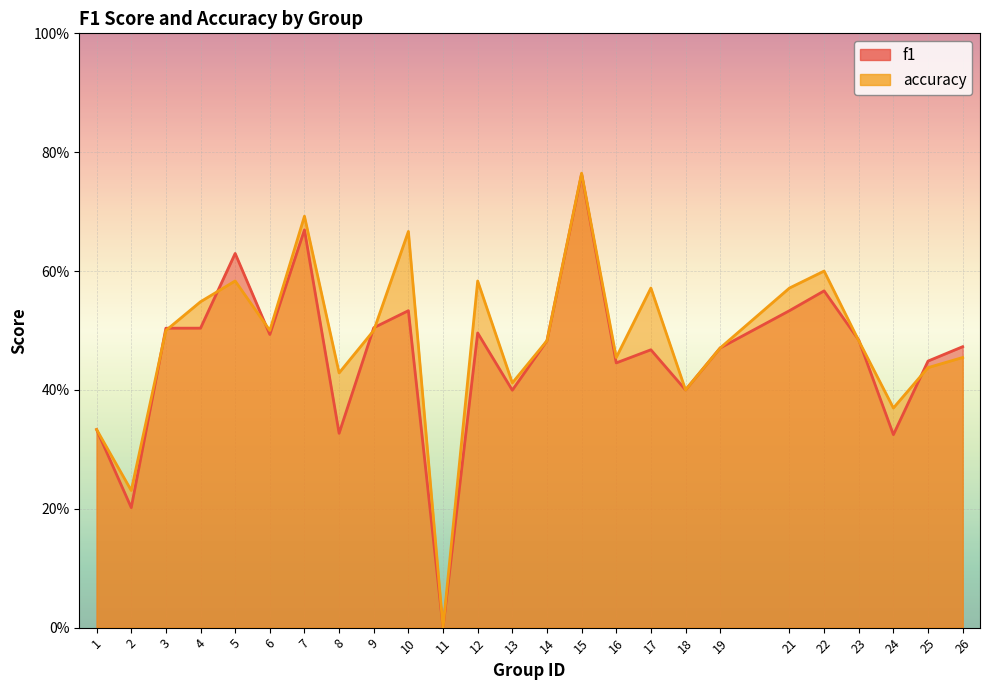

How many values in the f1 series exceed 0?

24